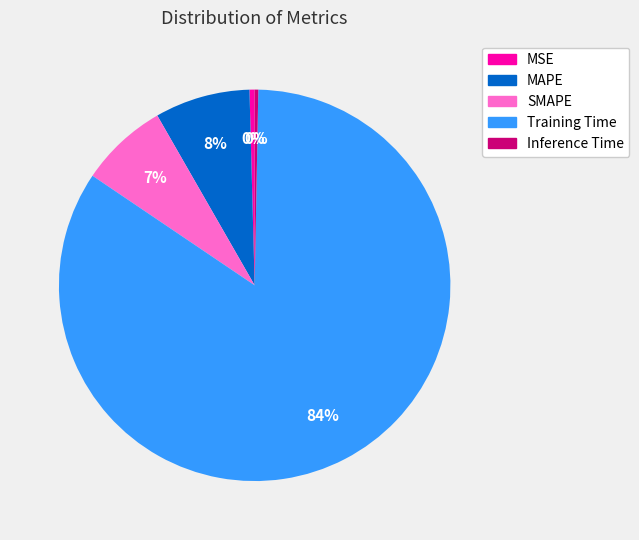

To the nearest percent, what is the average slice percentage?

20%